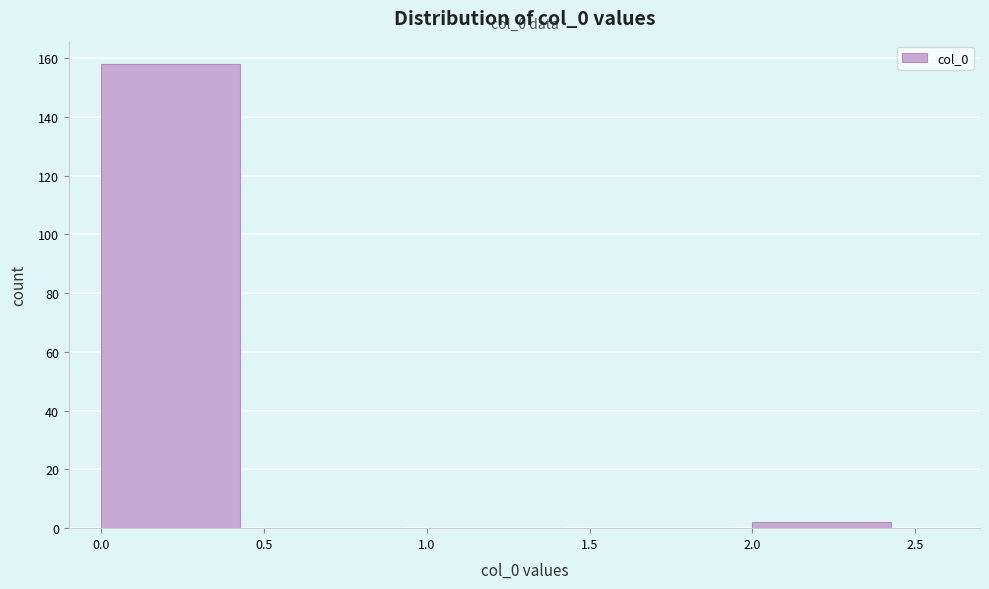

Over which range of the x-axis is the bar tallest?

0.0 to 0.5